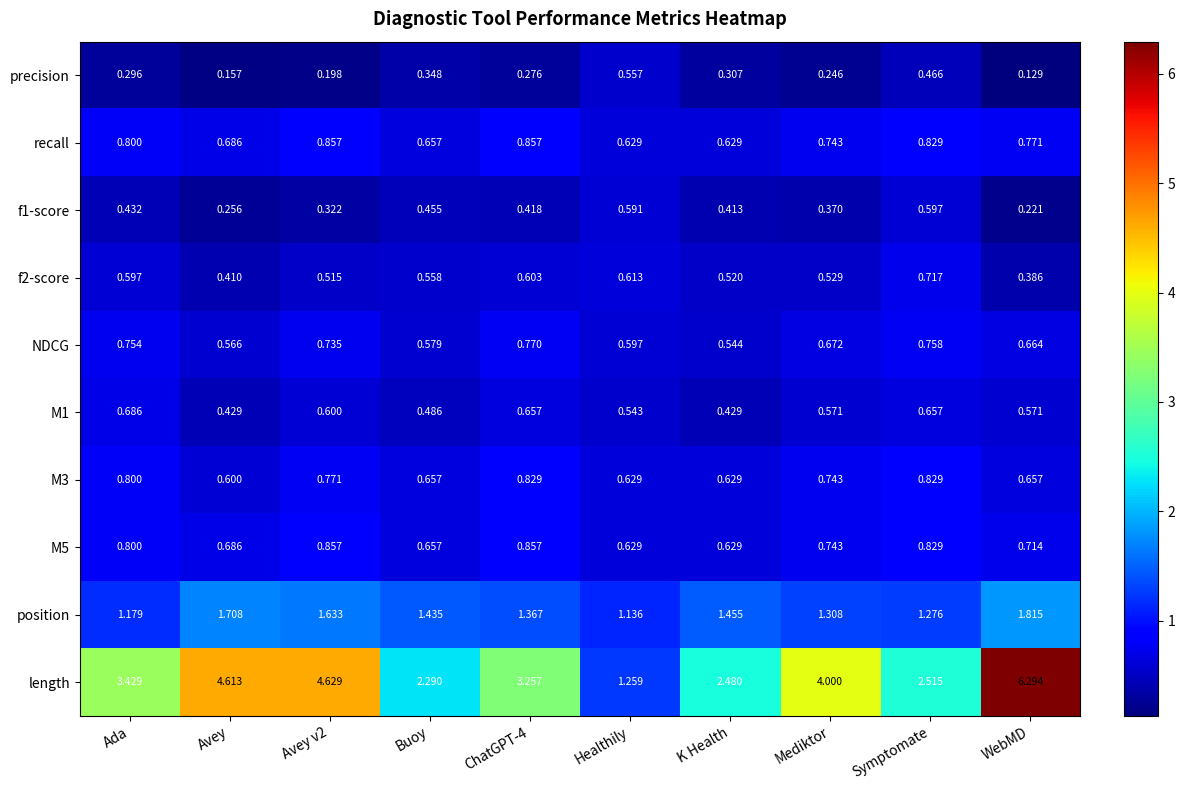

Which series has the largest range (max minus min)?

length